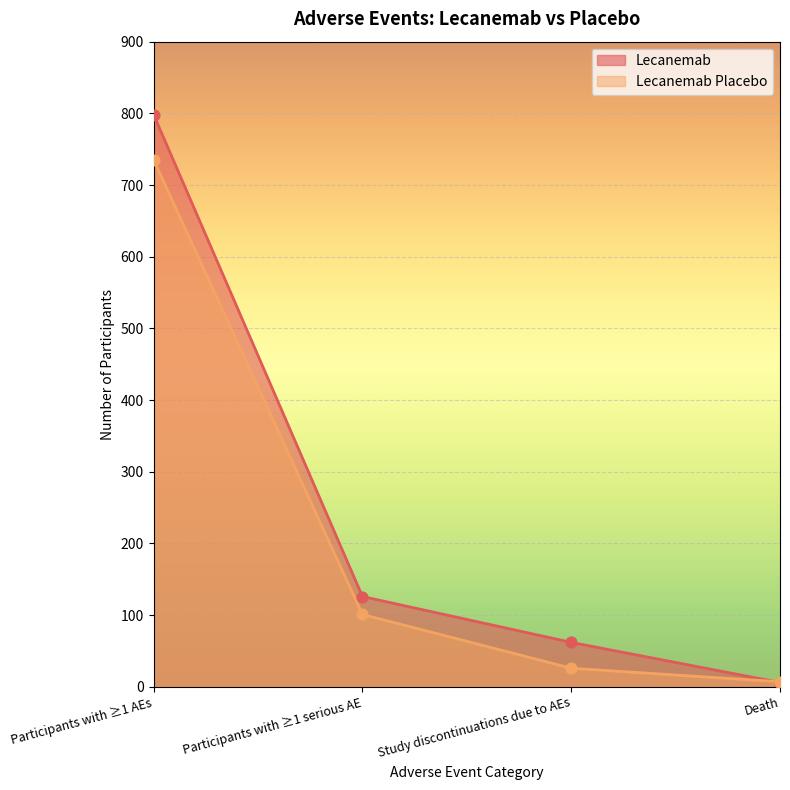

At which category is the sum across all series the highest?

Participants with ≥1 AEs